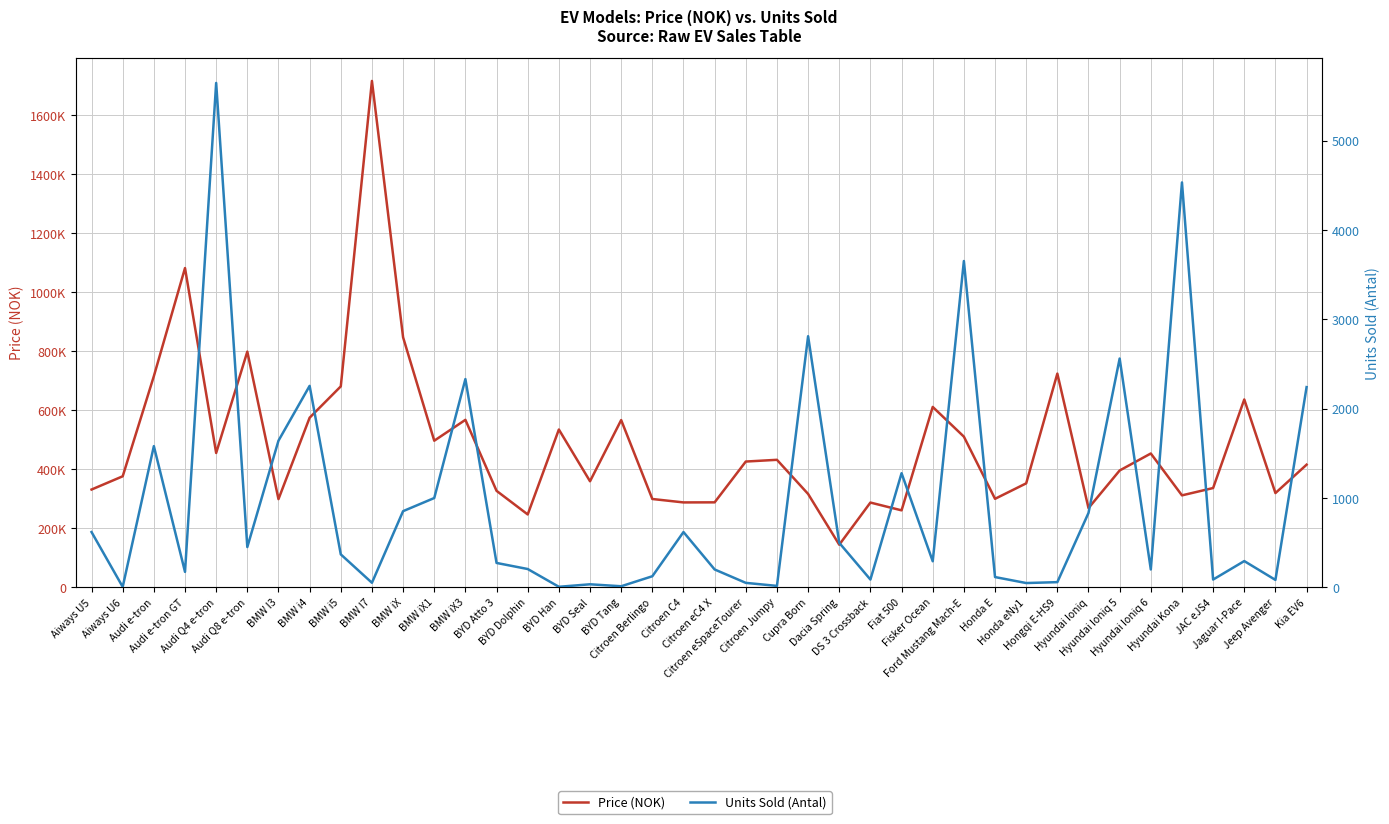

What is the value of the Units Sold (Antal) point at the 32nd from the left?

56.0